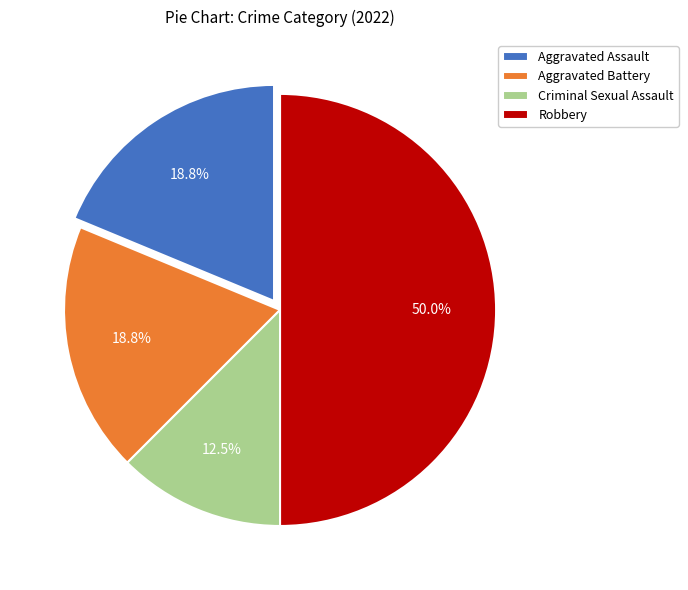

What is the largest slice in the pie chart?

Robbery